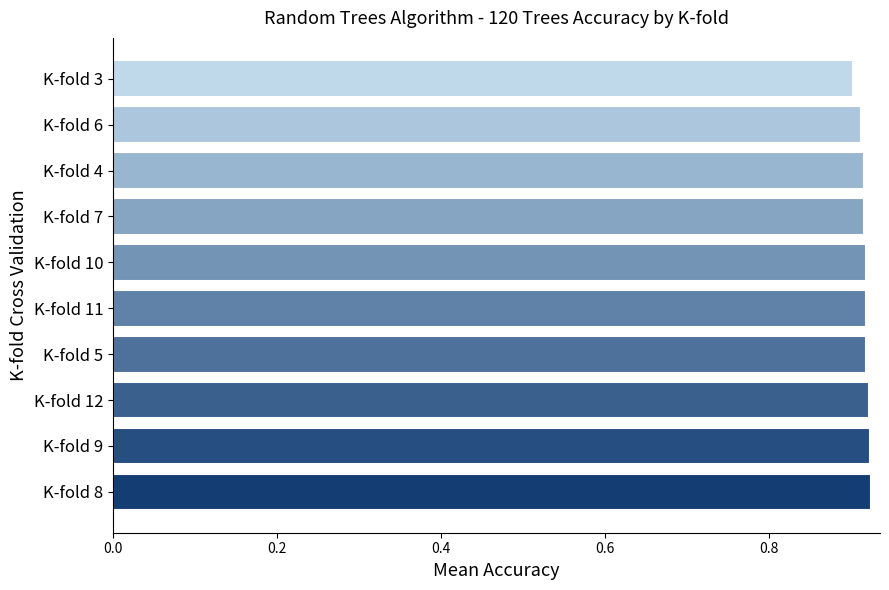

True or false: the data shows 0.9 at K-fold 7.

True